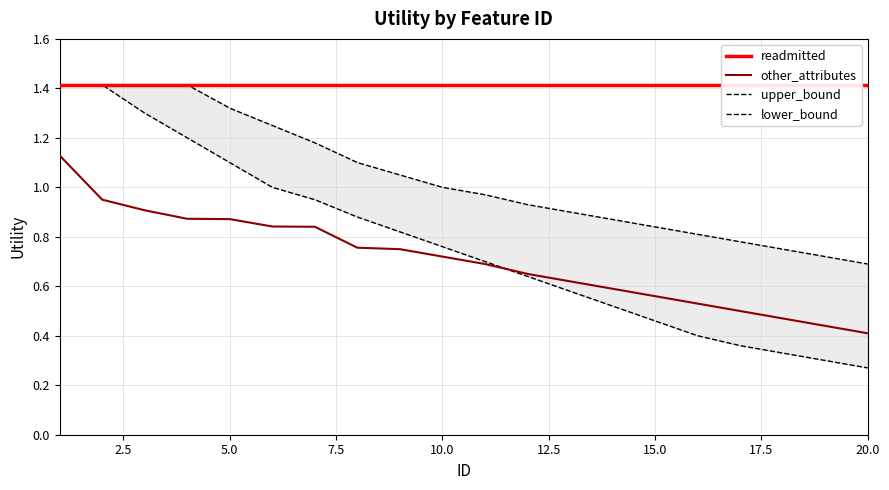

Rank the series by their maximum value, from lowest to highest.

other_attributes, readmitted, upper_bound, lower_bound